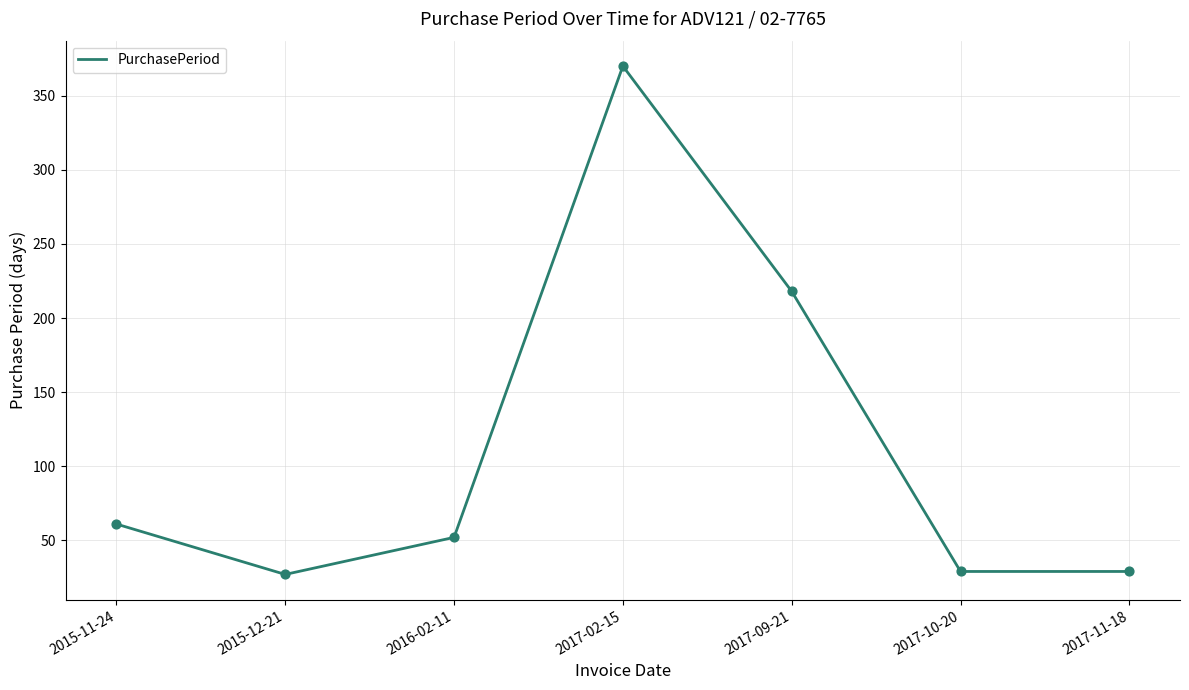

What is the ratio of the value at 2017-09-21 to the value at 2015-12-21?

8.1